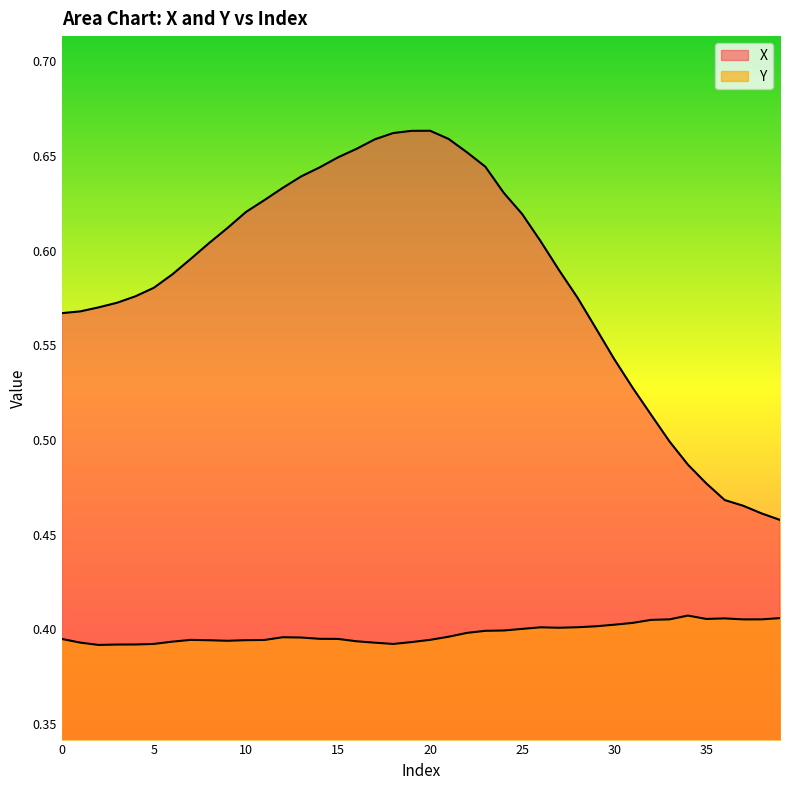

At how many categories does at least one series exceed 0?

40